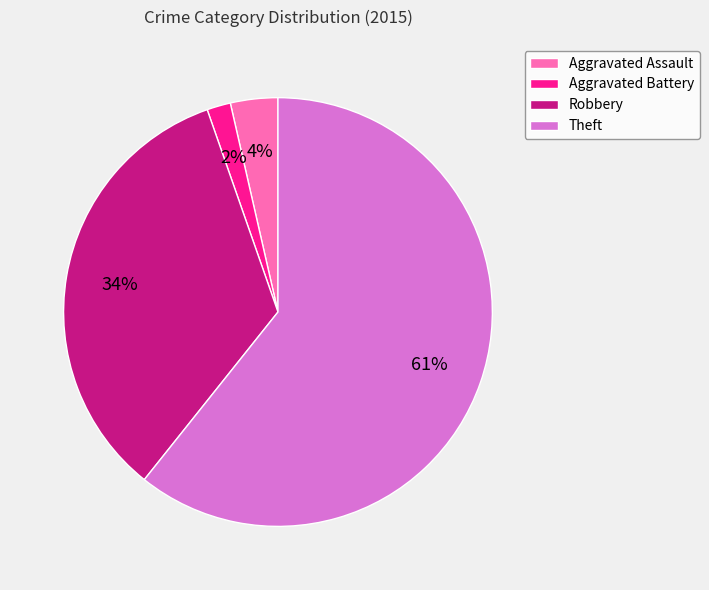

Does Aggravated Battery represent more than half of the total?

No